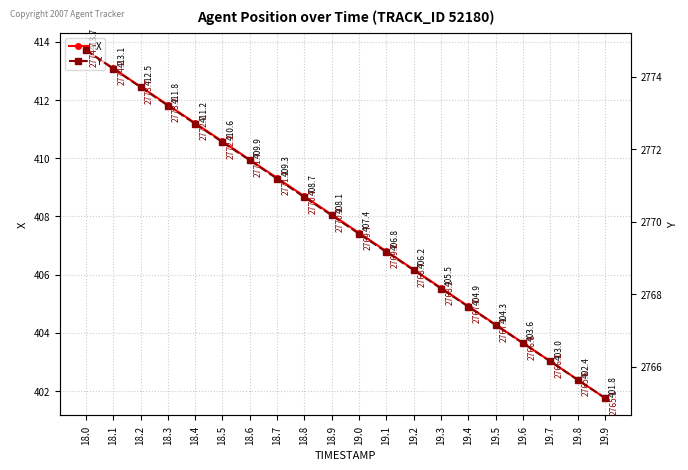

What position from the left is 19.4?

15